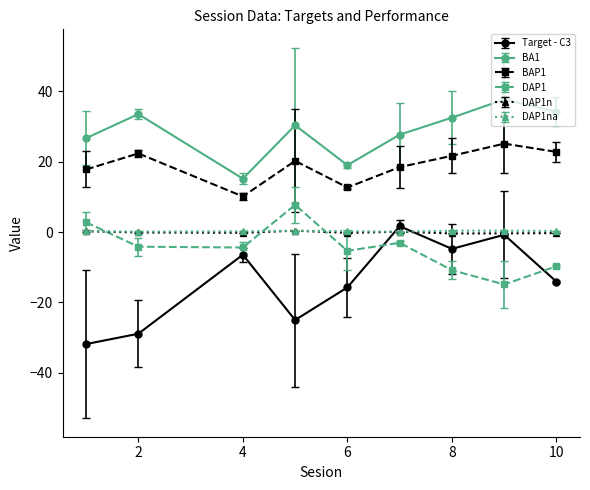

Which series has the largest range (max minus min)?

Target - C3